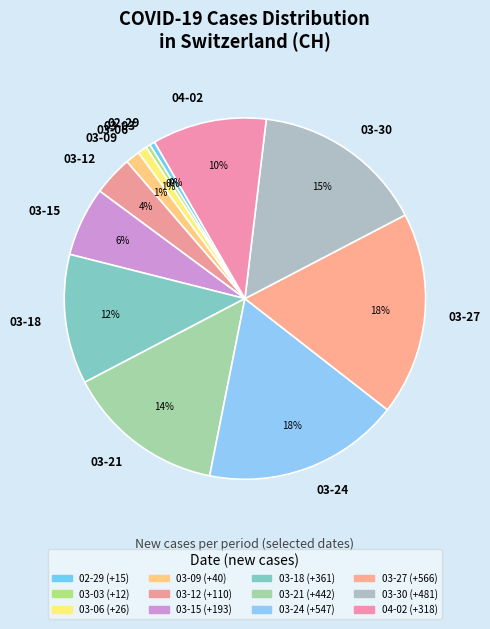

Is there any slice that represents more than half of the pie?

No